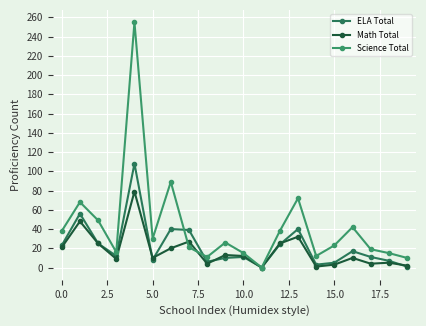

Which series has the largest range (max minus min)?

Science Total